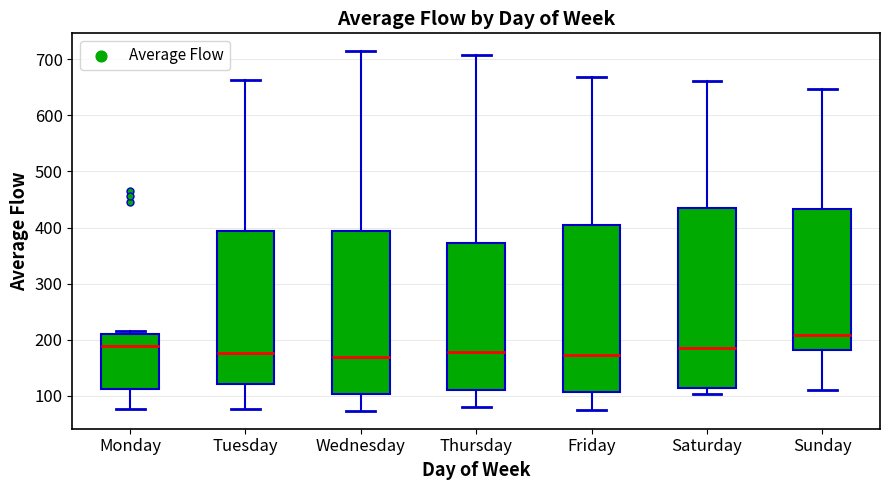

Reading left to right, read every box against the y-axis: the position of its median line, the range the box covers, and the ends of its whiskers. The values are not printed on the chart, so give them approximately, as read against the axis.

Monday: median 190, box 110 to 210, whiskers 80 to 220
Tuesday: median 180, box 120 to 390, whiskers 80 to 660
Wednesday: median 170, box 100 to 390, whiskers 70 to 710
Thursday: median 180, box 110 to 370, whiskers 80 to 710
Friday: median 170, box 110 to 400, whiskers 70 to 670
Saturday: median 190, box 110 to 440, whiskers 100 to 660
Sunday: median 210, box 180 to 430, whiskers 110 to 650